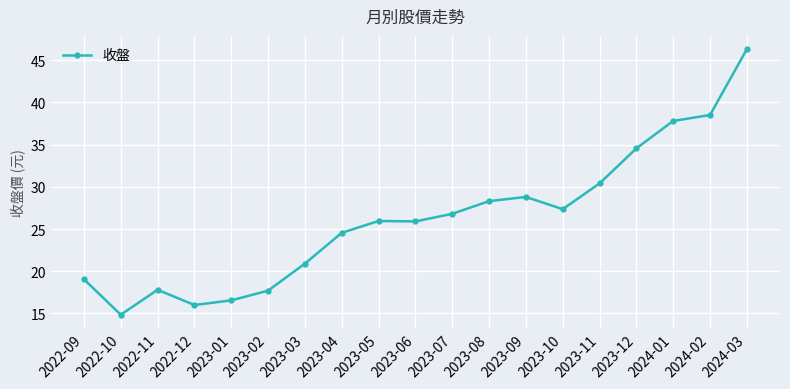

What is the sum of all values?

498.1